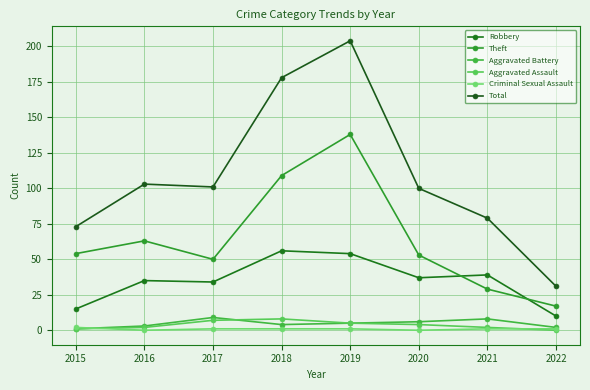

Reading left to right, list all the values displayed in this chart.

Robbery: 15	35	34	56	54	37	39	10
Theft: 54	63	50	109	138	53	29	17
Aggravated Battery: 1	3	9	4	5	6	8	2
Aggravated Assault: 1	2	7	8	5	4	2	0
Criminal Sexual Assault: 2	0	1	1	1	0	1	1
Total: 73	103	101	178	204	100	79	31